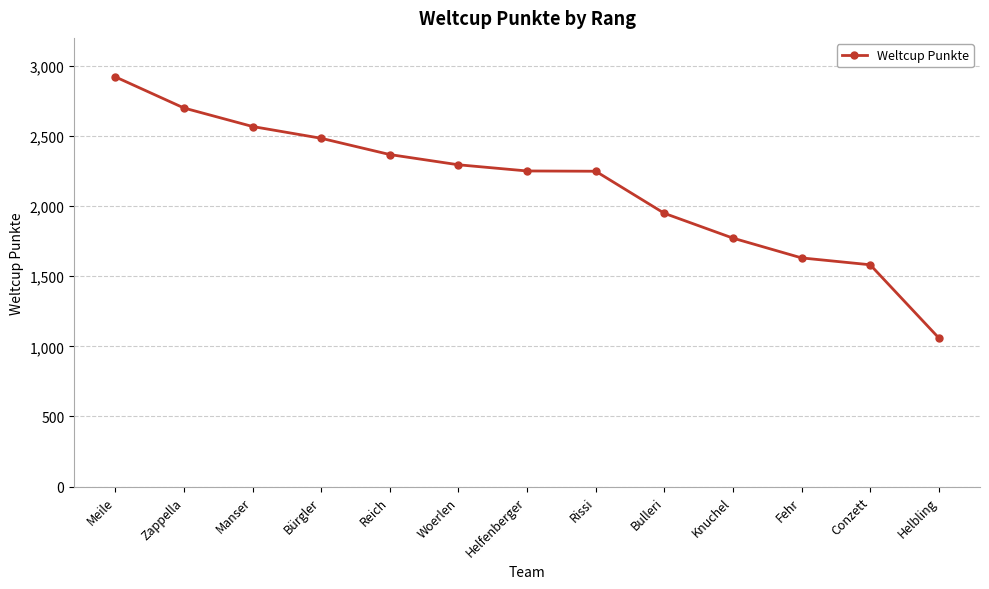

Which category has the lowest value across all series?

Helbling